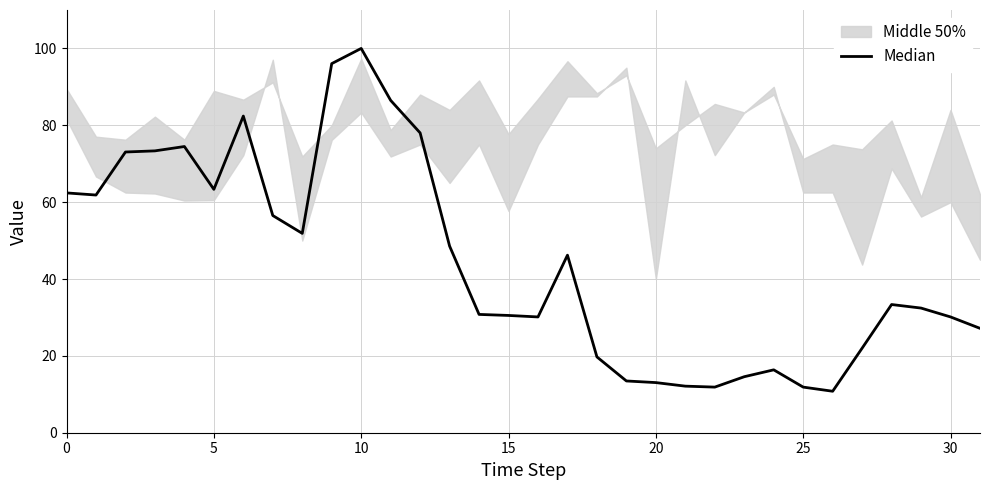

What is the label of the 31st point from the left?

30